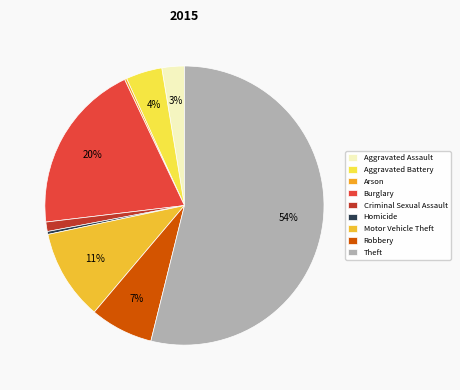

True or false: Robbery accounts for 7% of the total.

True